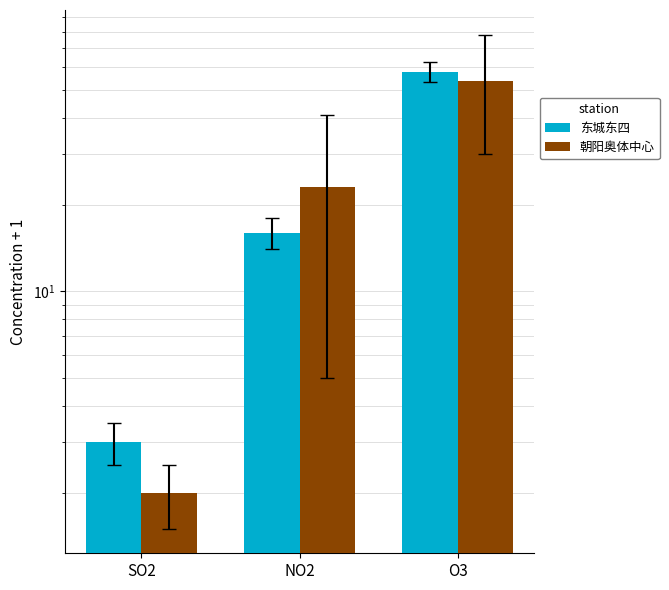

What are all the series names shown in the legend?

东城东四, 朝阳奥体中心